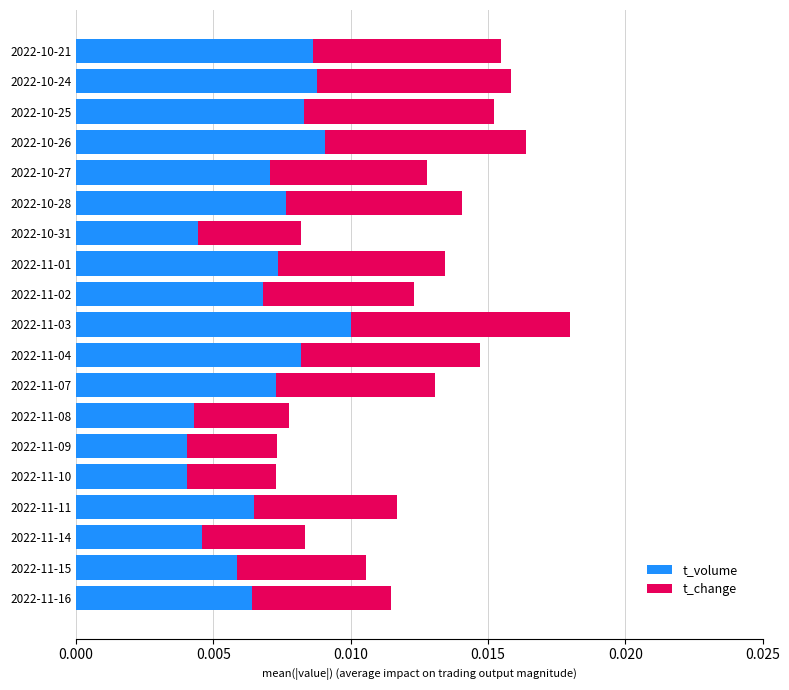

At which category is the sum across all series the highest?

2022-11-03